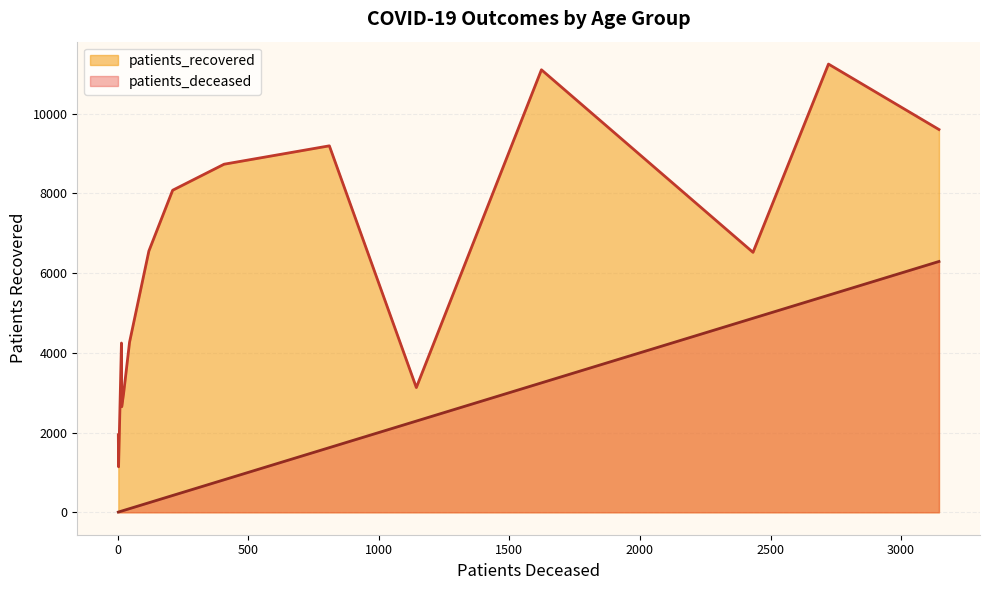

Which series has the widest spread of values?

patients_recovered